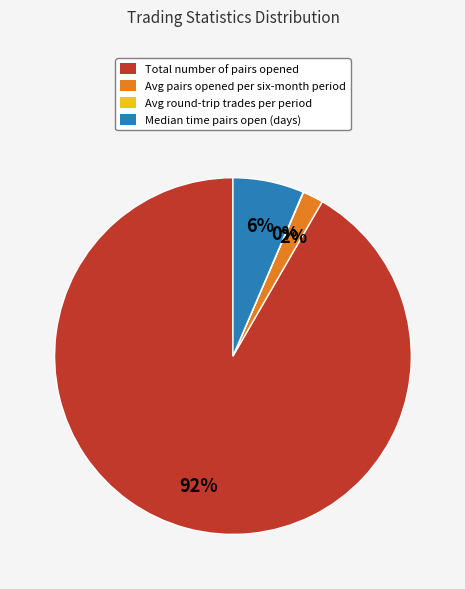

Combined, do Avg pairs opened per six-month period and Median time pairs open (days) account for over 50%?

No